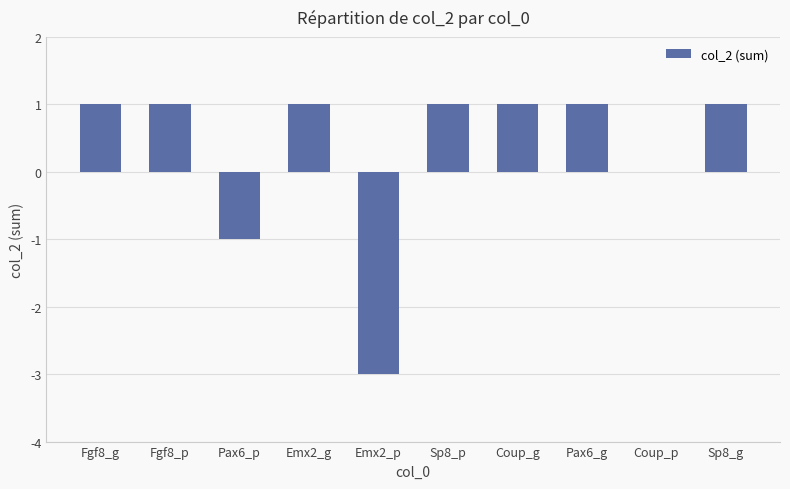

The chart shows a value of 0 at Coup_p. True or false?

True